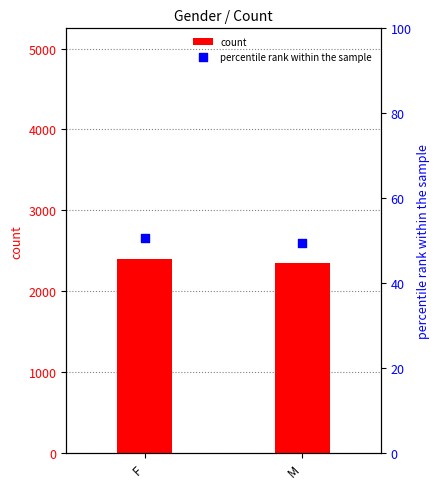

Which series has the widest spread of Y values?

count